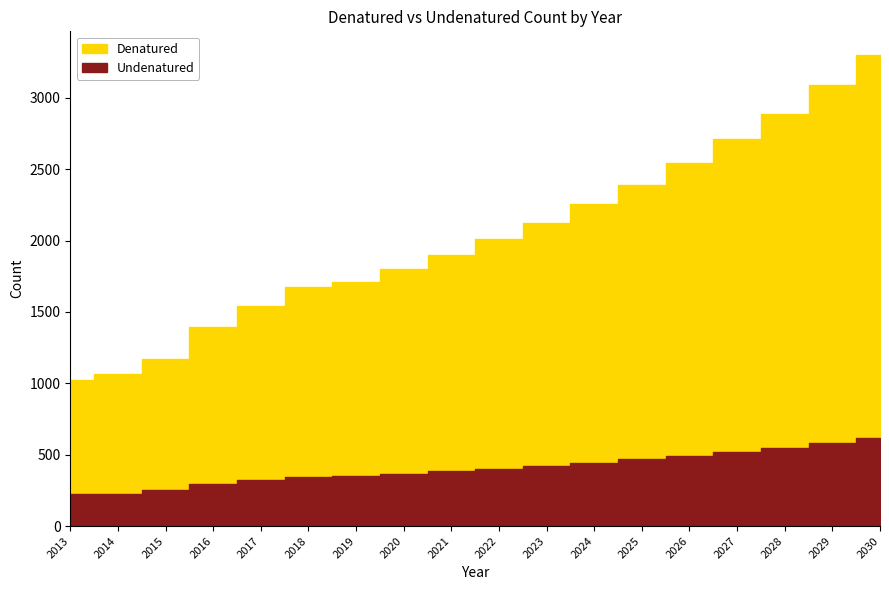

What is the spread (max minus min) of values at 2026?

2052.3